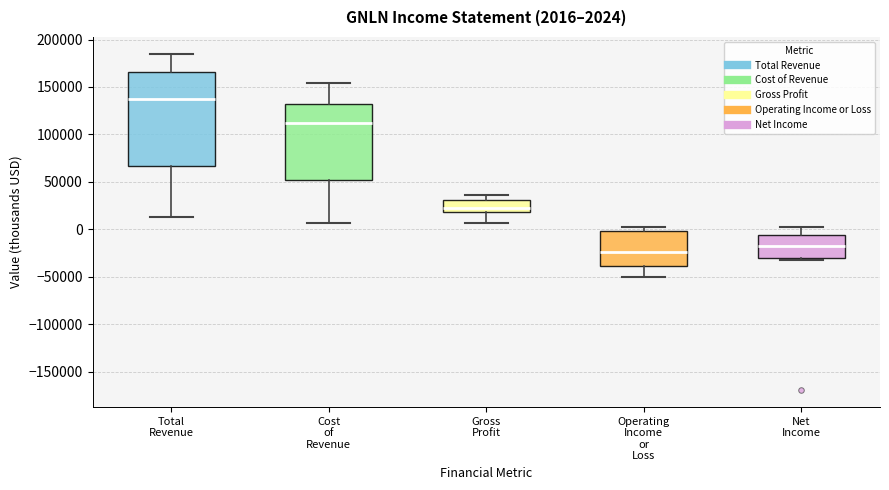

Comparing the boxes themselves (not the whiskers), which one is the tallest?

Total Revenue